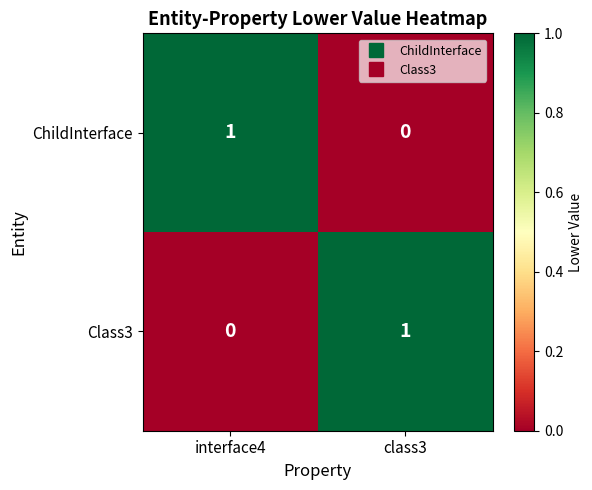

At which label does Class3 reach its peak?

class3